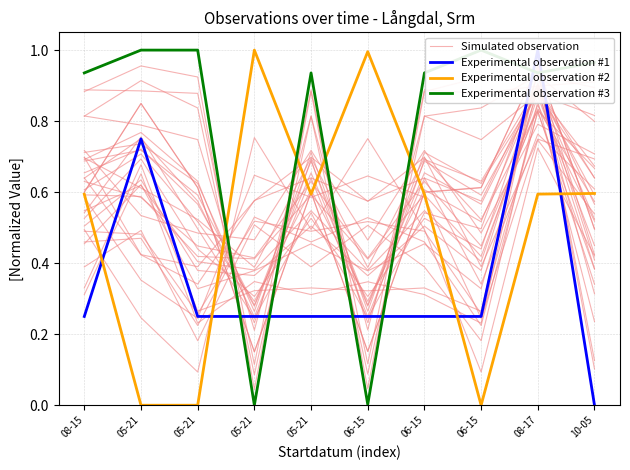

At which label does Experimental observation #2 reach its peak?

05-21